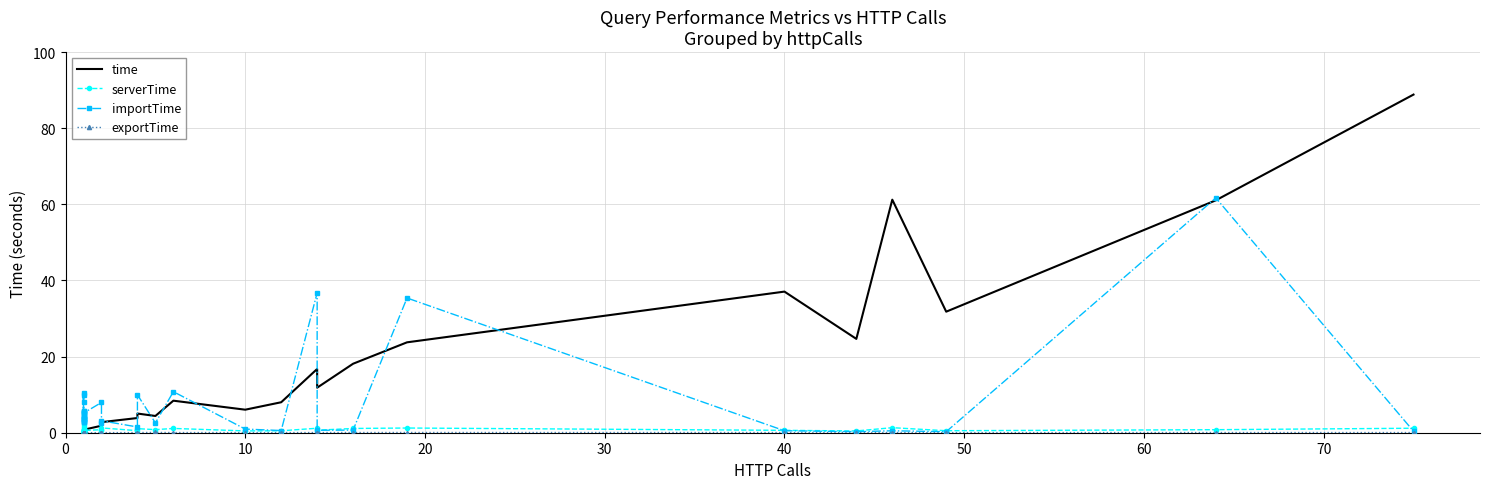

What is the spread (max minus min) of values at 40?

37.0